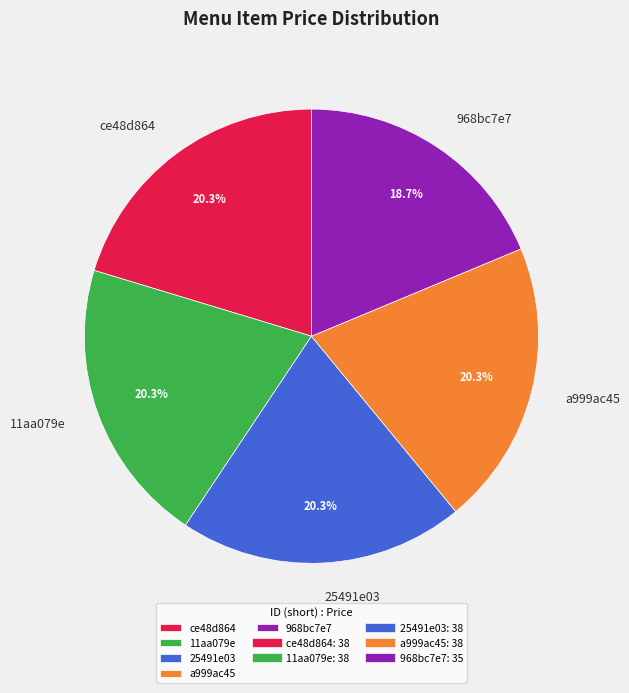

Does a999ac45 represent more than half of the total?

No